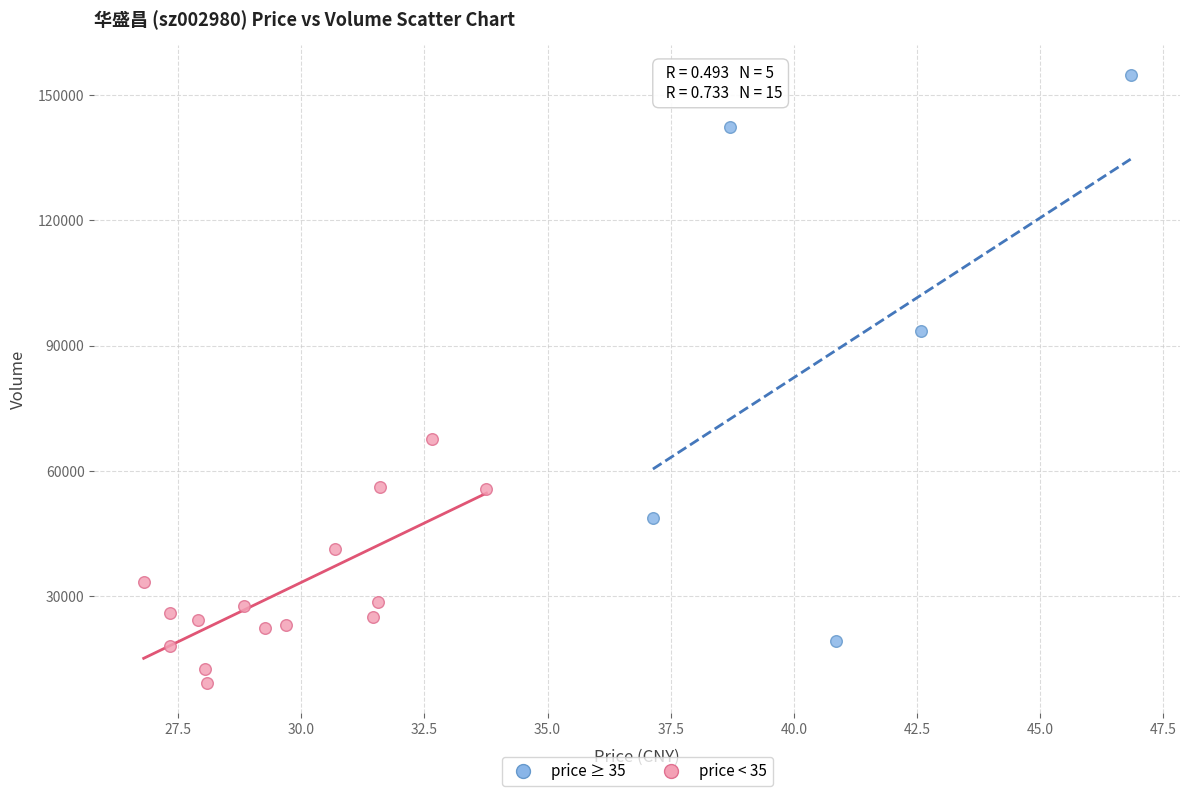

Which series reaches the maximum Y coordinate?

price ≥ 35